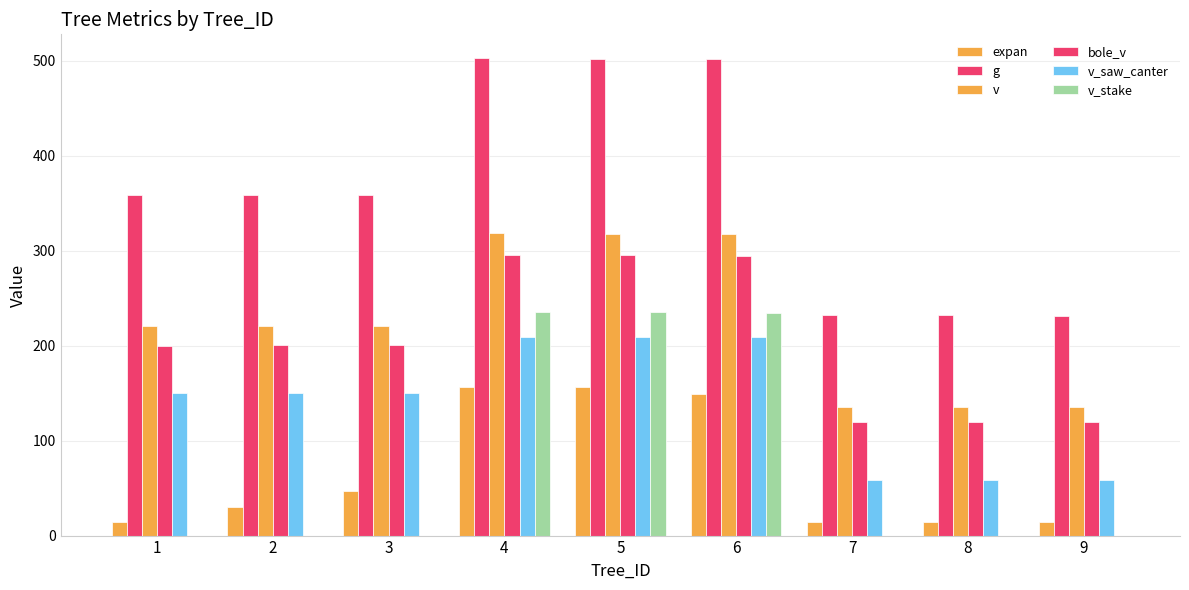

Which series has the widest spread of values?

g